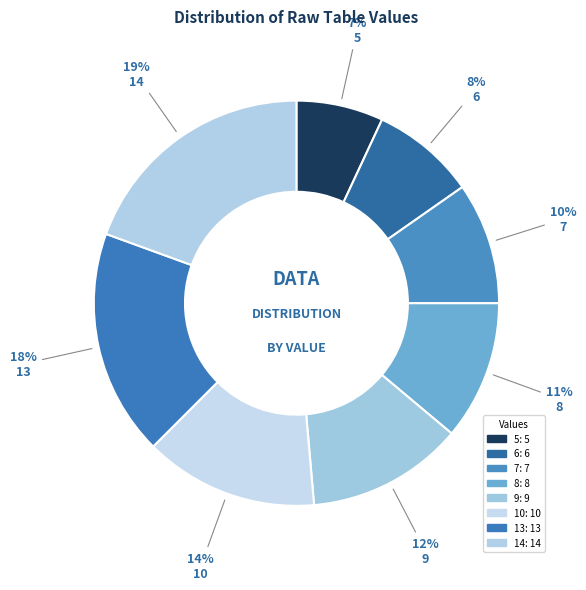

How many segments does this pie chart have?

8